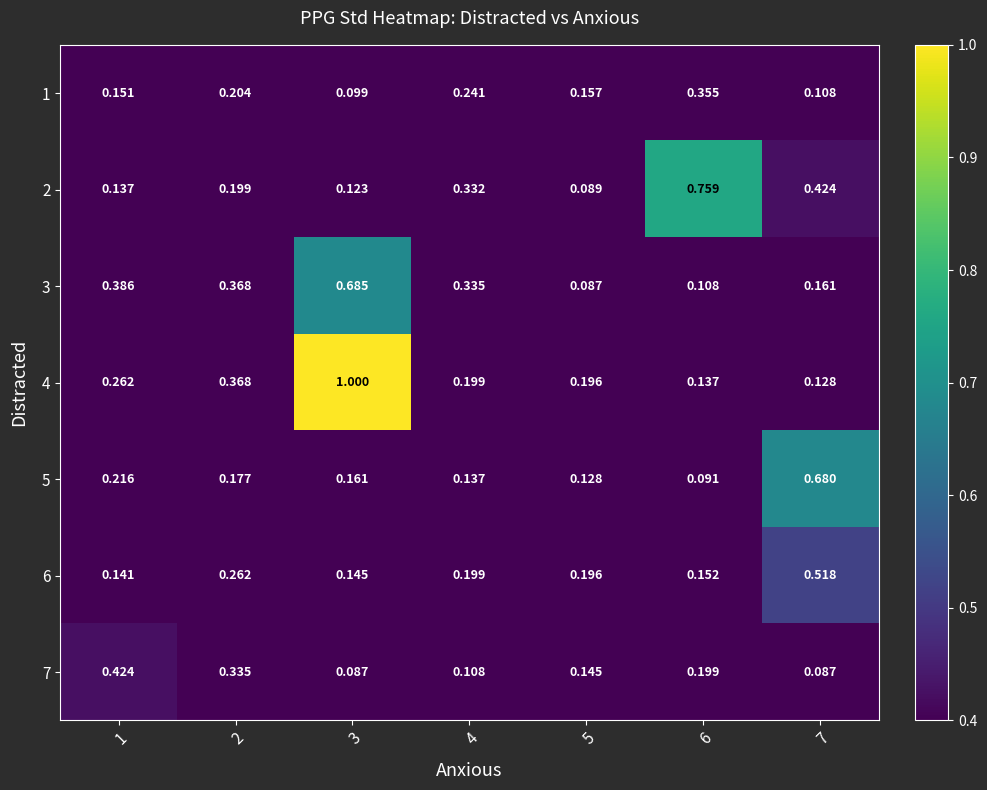

Is the value of 3 at 6 greater than the value of 4 at 2?

No